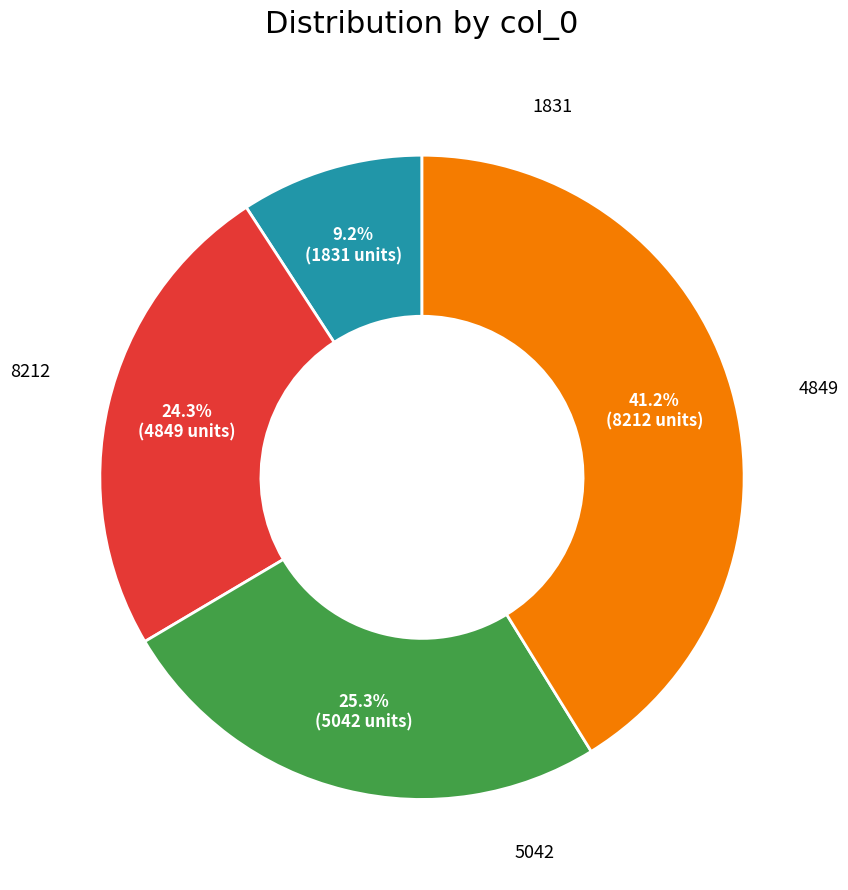

Is there any slice that represents more than half of the pie?

No